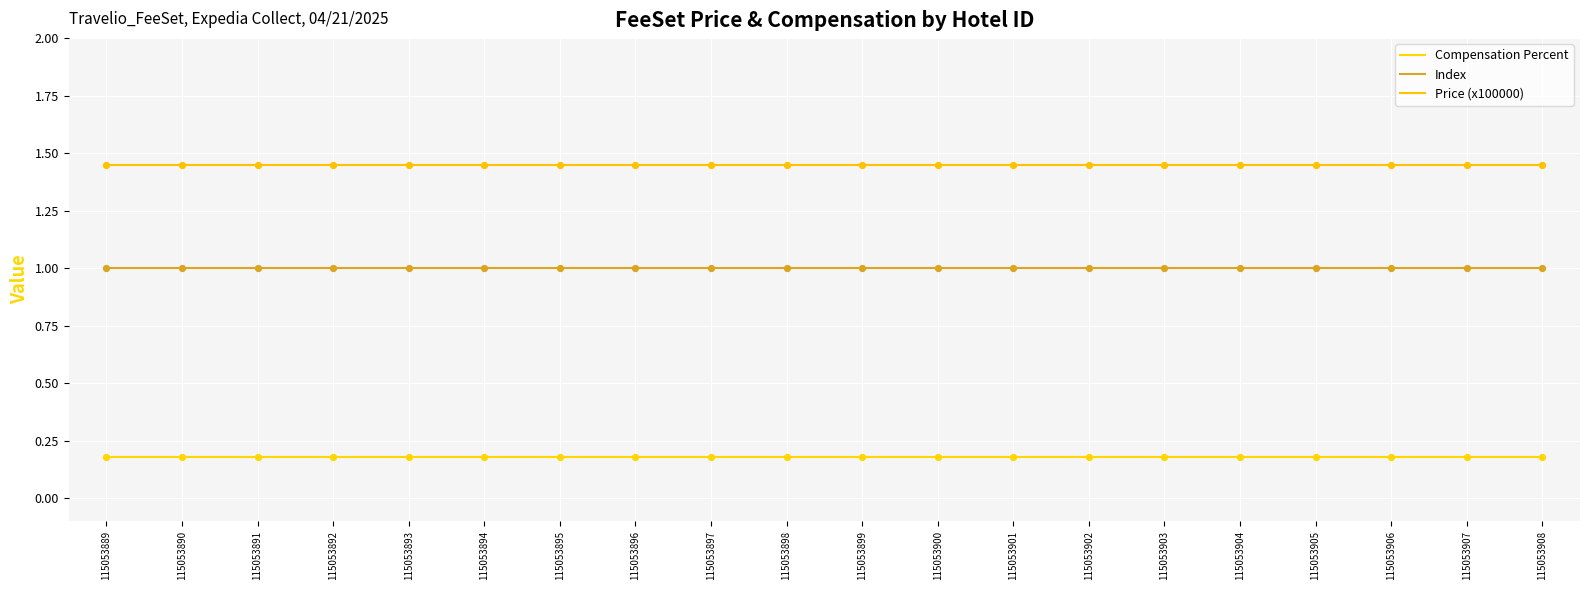

Which series has the largest total across all categories?

Price (x100000)